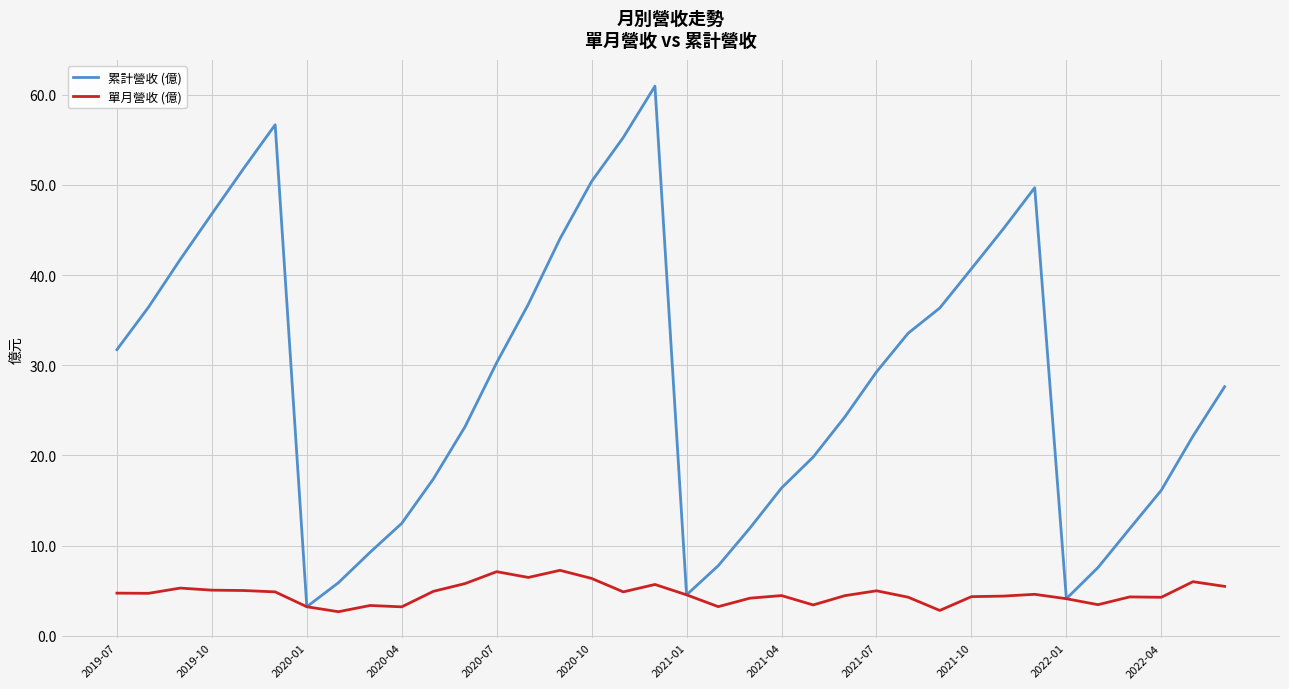

Is this an area chart (filled region under the line)?

No